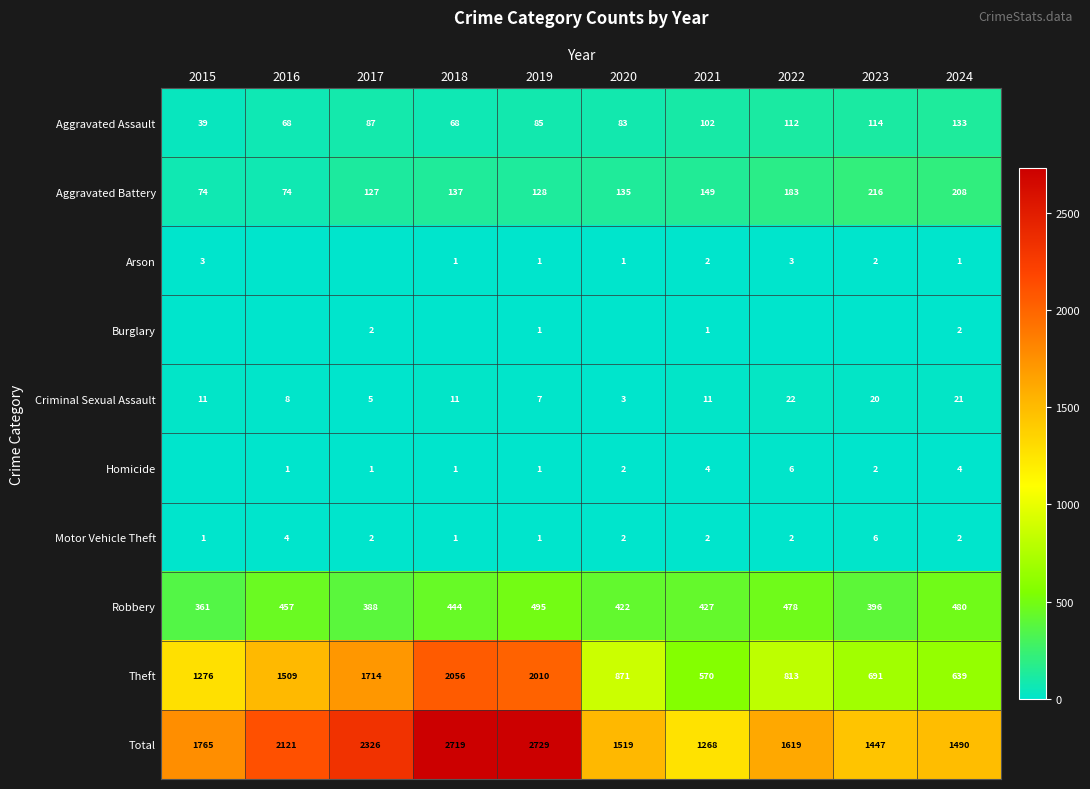

What is the difference between the highest and lowest values at 2021?

1267